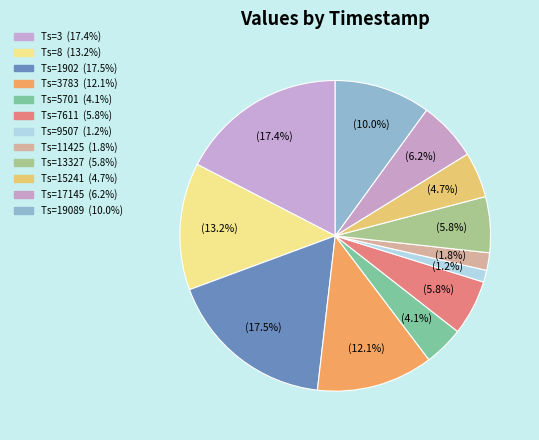

Does any single category account for the majority?

No